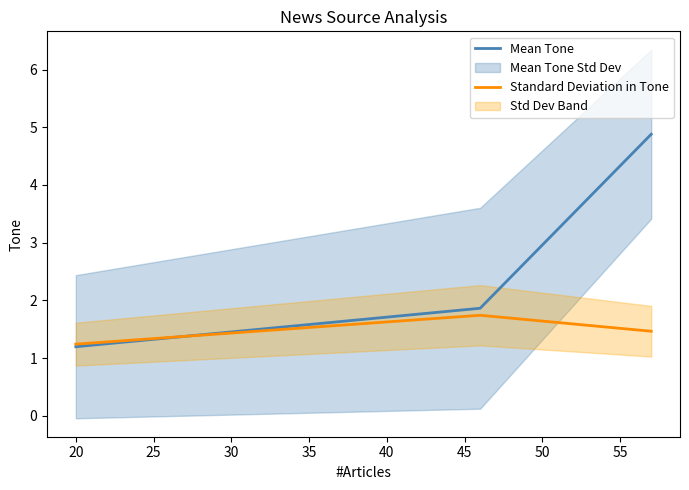

How many lines are shown in the chart?

2